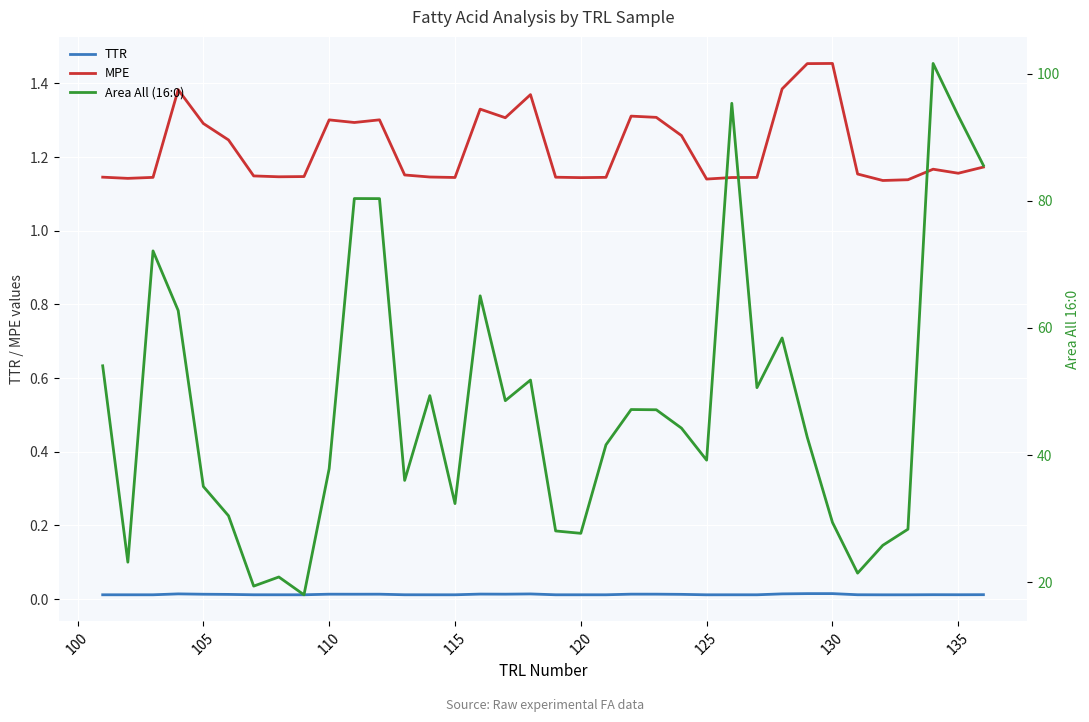

At how many categories does at least one series exceed 78?

6